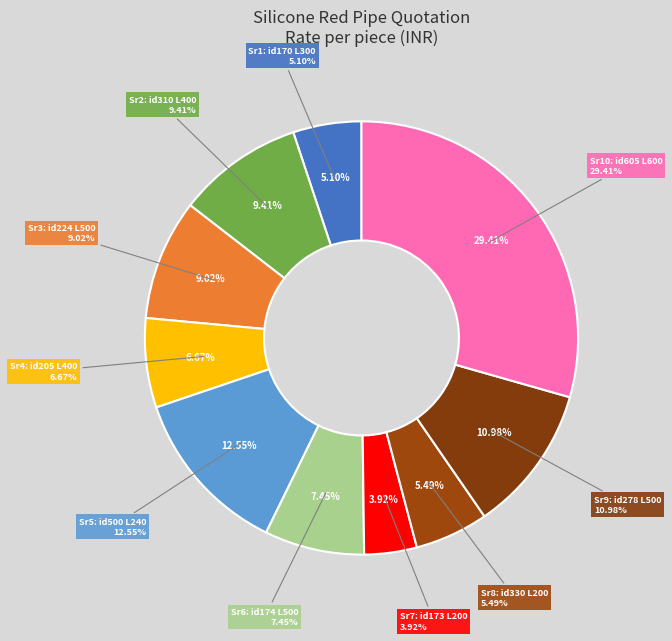

What percentage is NOT represented by Silicone Red Pipe id 278 x long 500?

89.0%